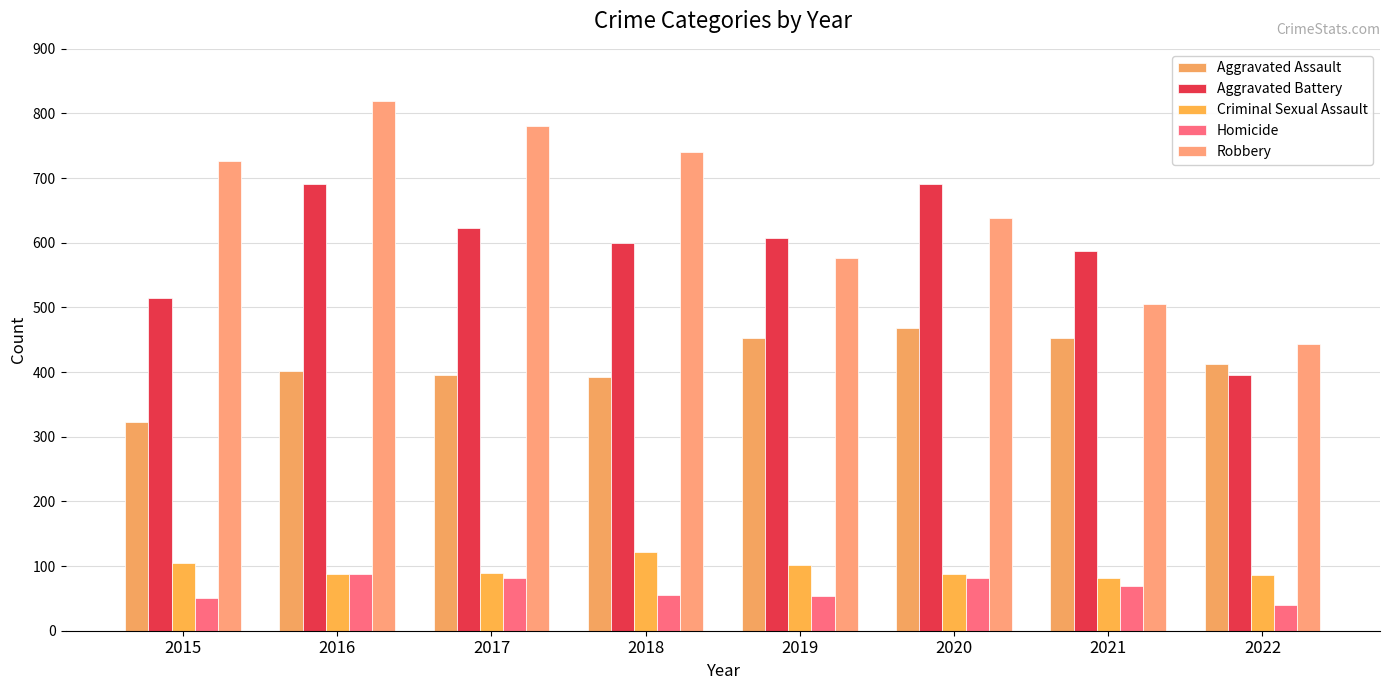

Count the number of categories in the chart.

8